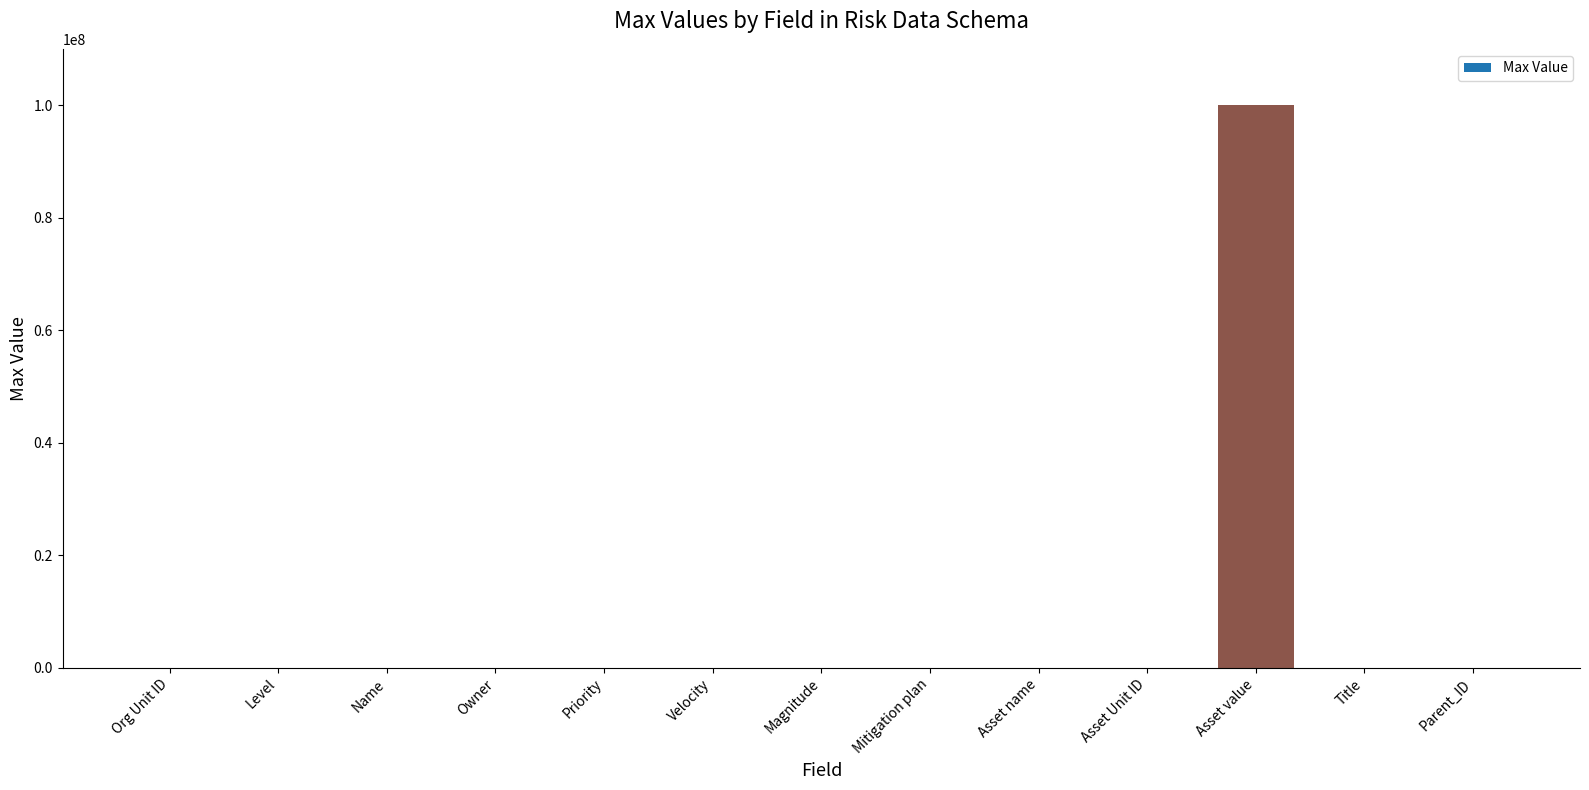

What is the greatest value displayed?

100000000